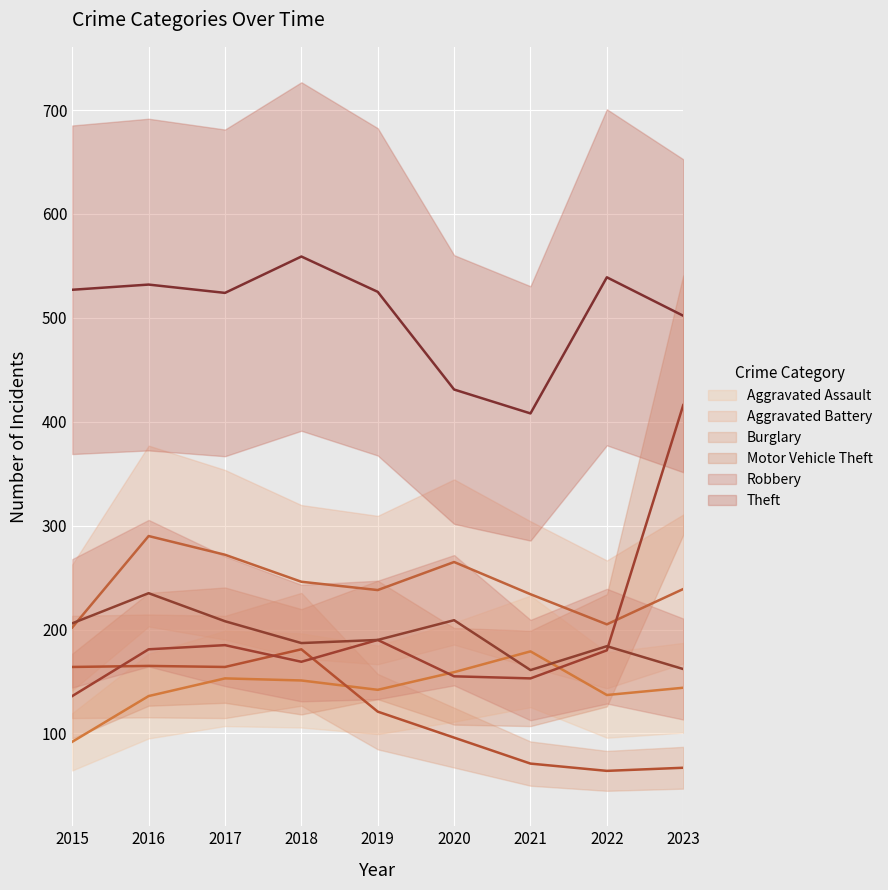

What is the spread (max minus min) of values at 2016?

396